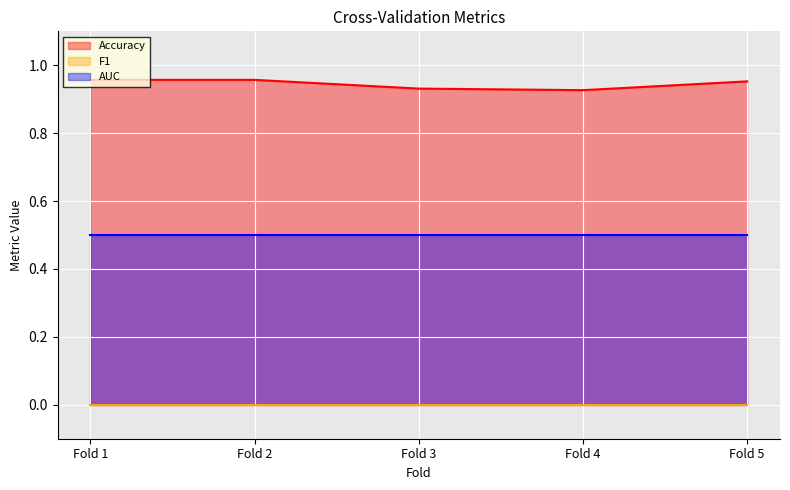

Reading left to right, list all the values displayed in this chart.

Accuracy: Fold 1=1.0	Fold 2=1.0	Fold 3=0.9	Fold 4=0.9	Fold 5=1.0
F1: Fold 1=0.0	Fold 2=0.0	Fold 3=0.0	Fold 4=0.0	Fold 5=0.0
AUC: Fold 1=0.5	Fold 2=0.5	Fold 3=0.5	Fold 4=0.5	Fold 5=0.5